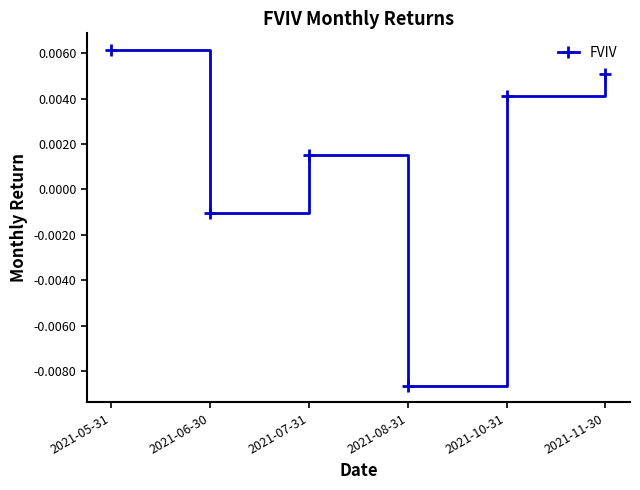

List the labels in order of value, smallest first.

2021-08-31, 2021-06-30, 2021-07-31, 2021-10-31, 2021-11-30, 2021-05-31